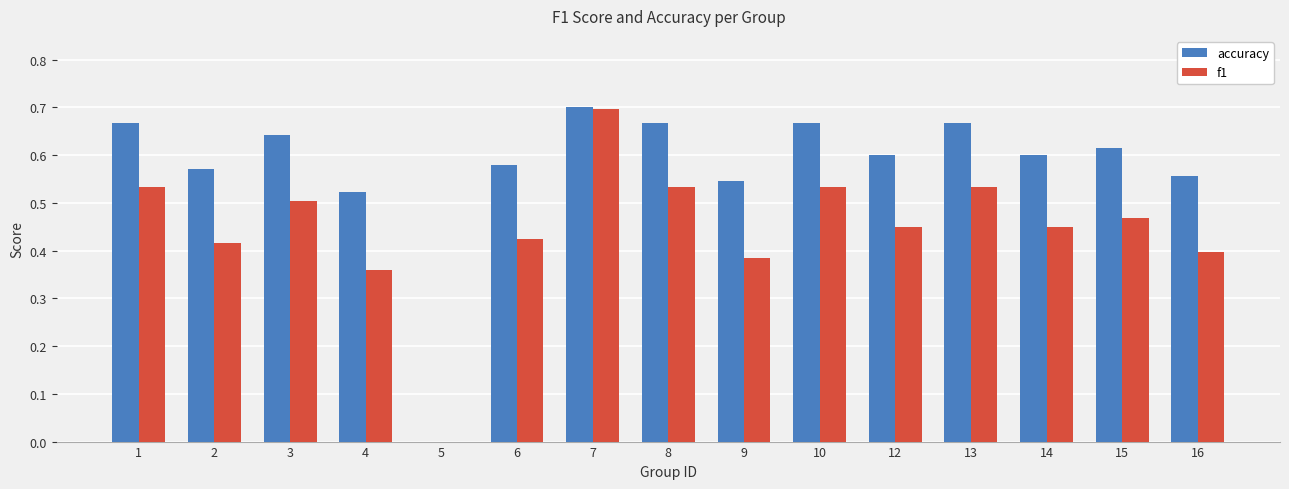

Which category has the highest value across all series?

7